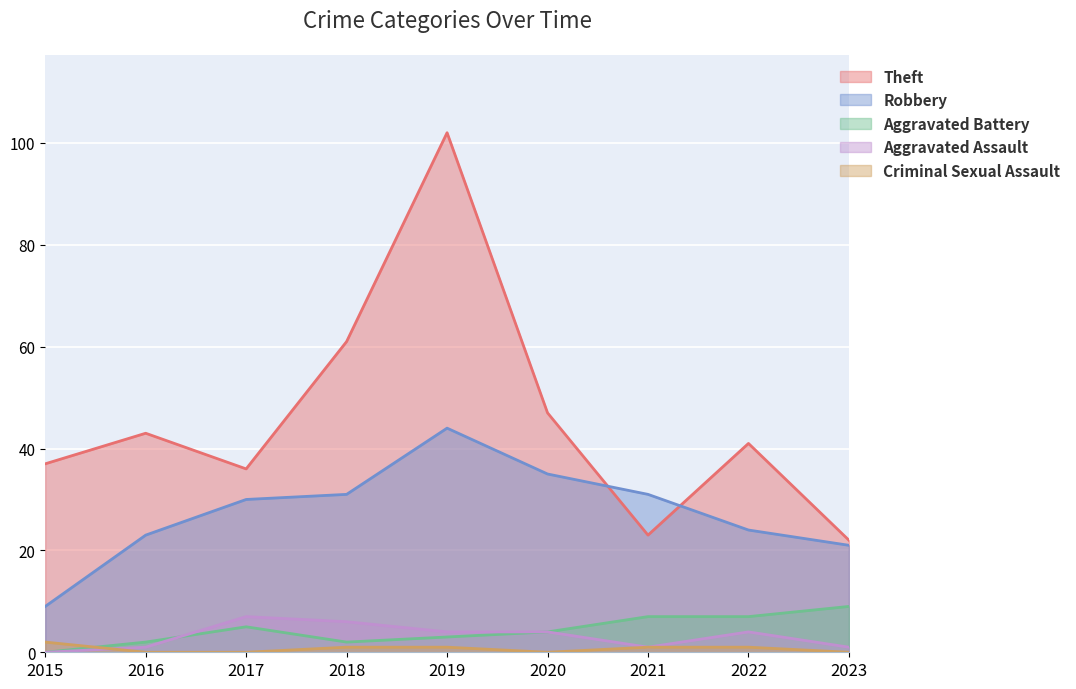

Reading left to right, extract all data points from this chart.

Theft: 37	43	36	61	102	47	23	41	22
Robbery: 9	23	30	31	44	35	31	24	21
Aggravated Battery: 0	2	5	2	3	4	7	7	9
Aggravated Assault: 0	1	7	6	4	4	1	4	1
Criminal Sexual Assault: 2	0	0	1	1	0	1	1	0